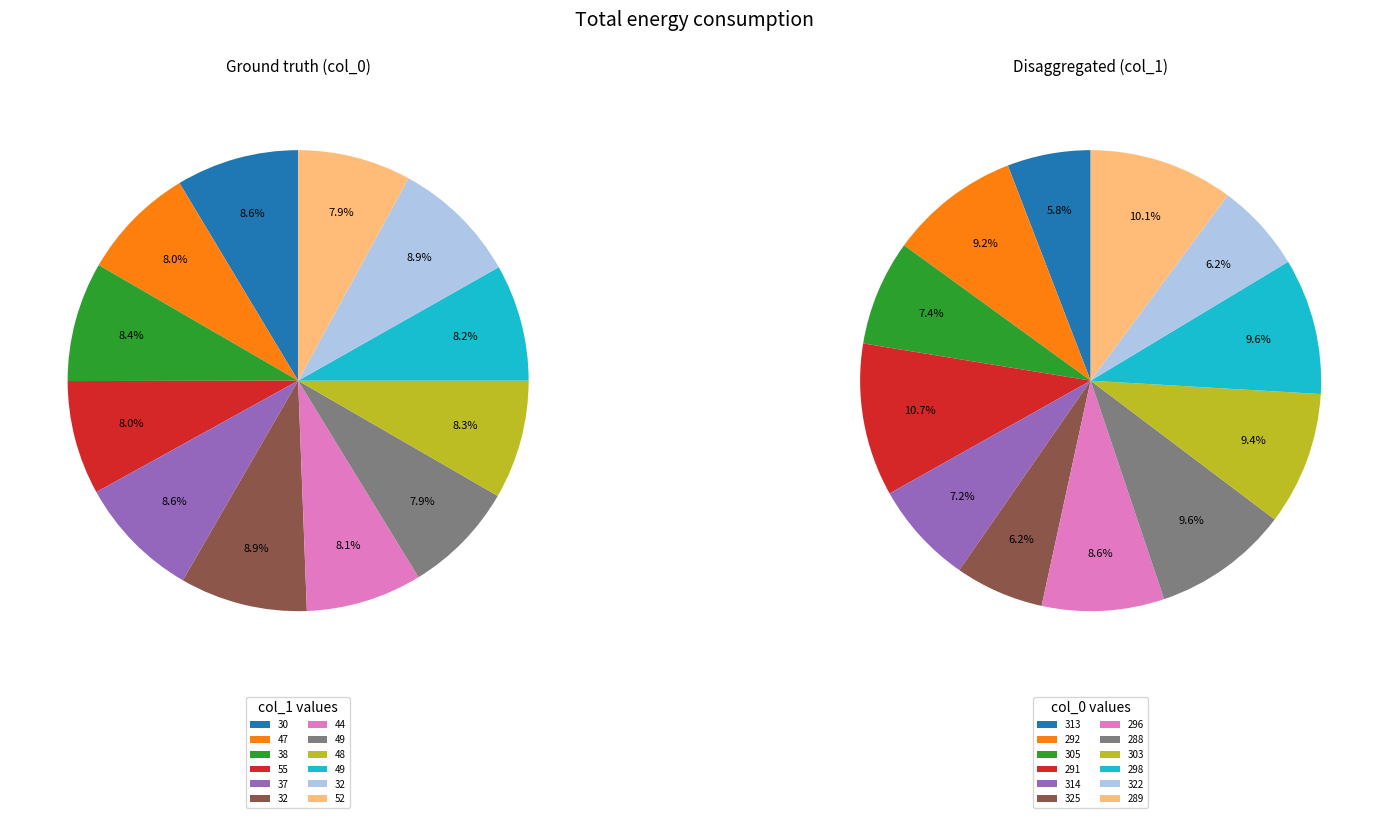

Is the sum of 7 and 10 greater than half?

No